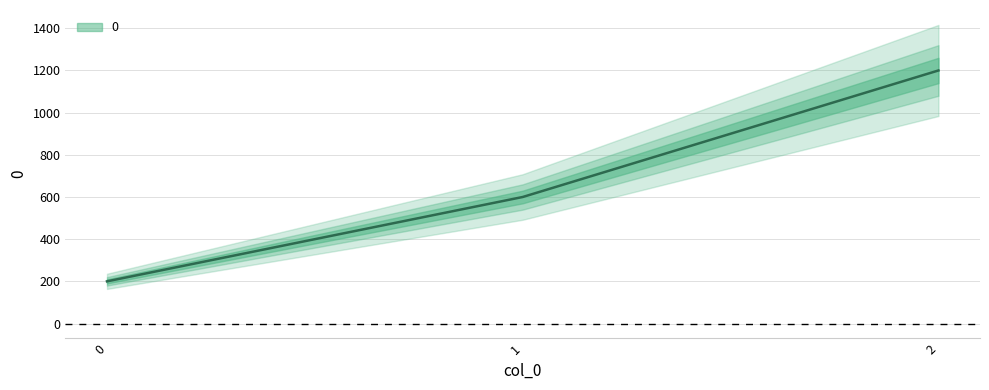

Count the number of categories in the chart.

3